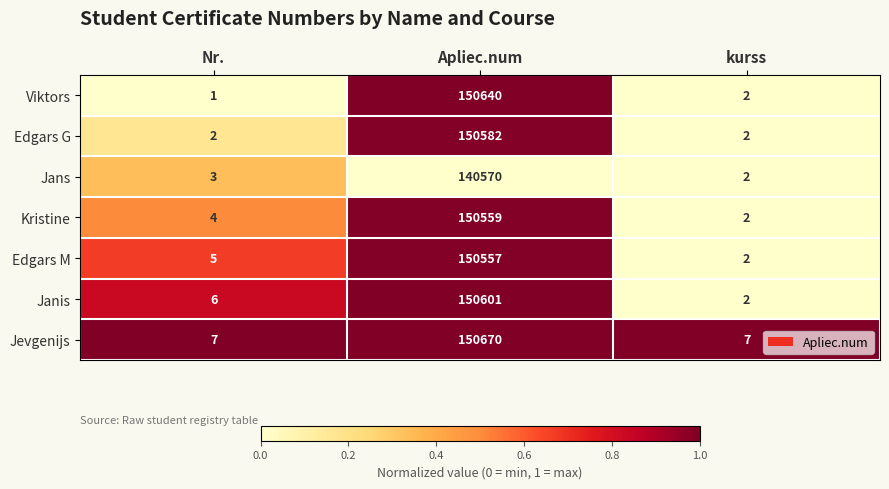

What is the sum of all Janis values?

150609